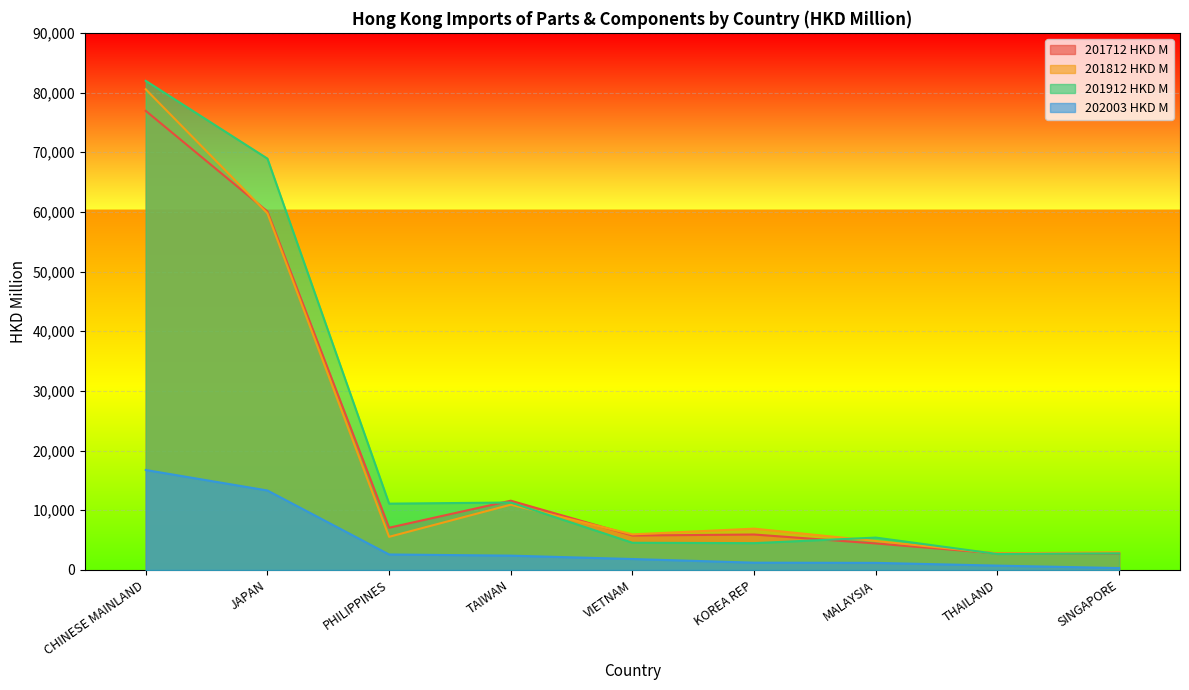

Reading right to left, extract all data points from this chart.

201712 HKD M: 2759.1	2769.3	4440.9	5940.3	5771.3	11609.3	7080.0	60074.5	76931.2
201812 HKD M: 2969.9	2776.0	4850.4	6923.4	5965.4	10936.9	5553.6	59763.1	80543.4
201912 HKD M: 2787.7	2671.7	5424.5	4495.2	4557.3	11303.1	11112.2	68932.3	81958.6
202003 HKD M: 319.1	727.2	1188.4	1222.0	1833.7	2400.6	2595.3	13316.7	16751.9